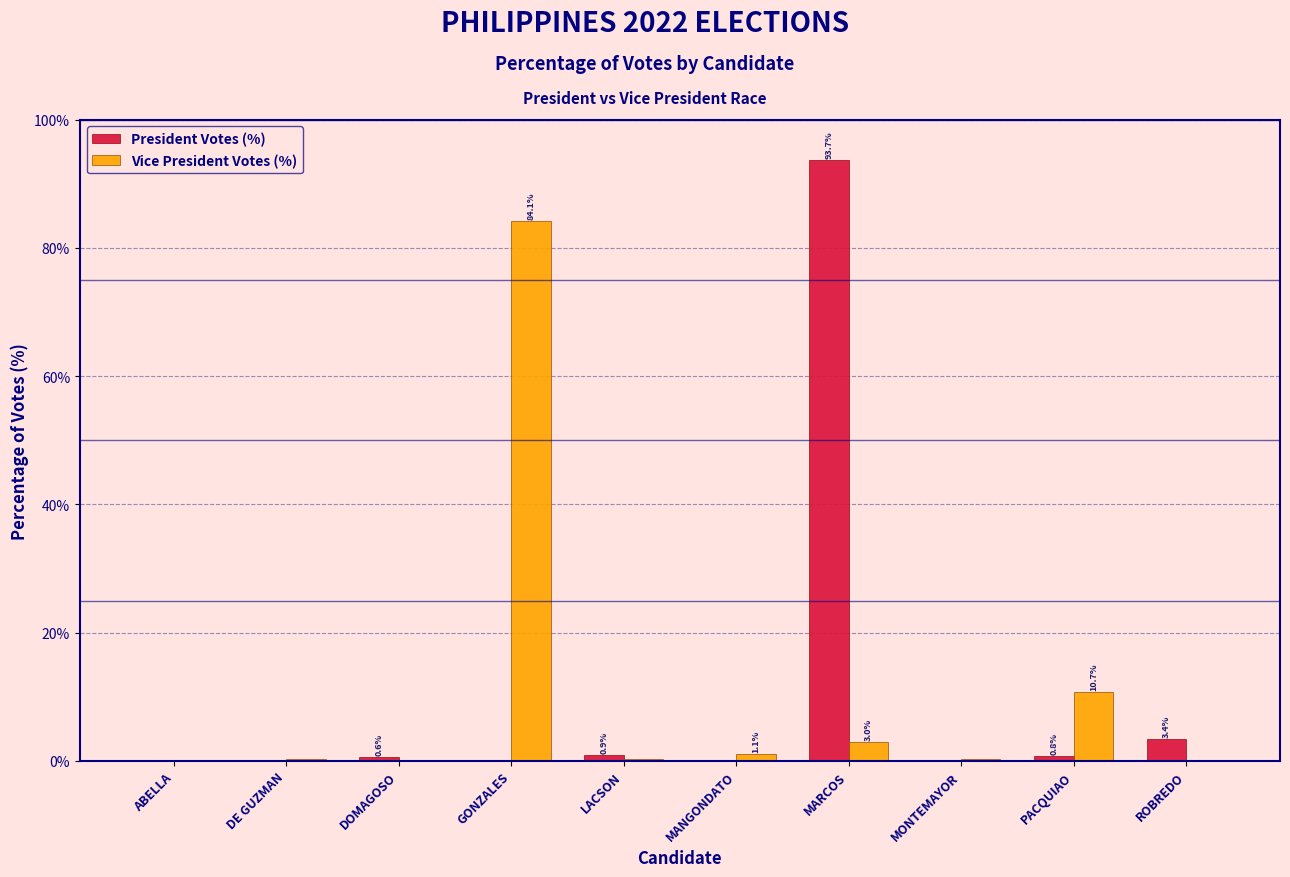

At which label is Vice President Votes (%) closest to 42?

PACQUIAO